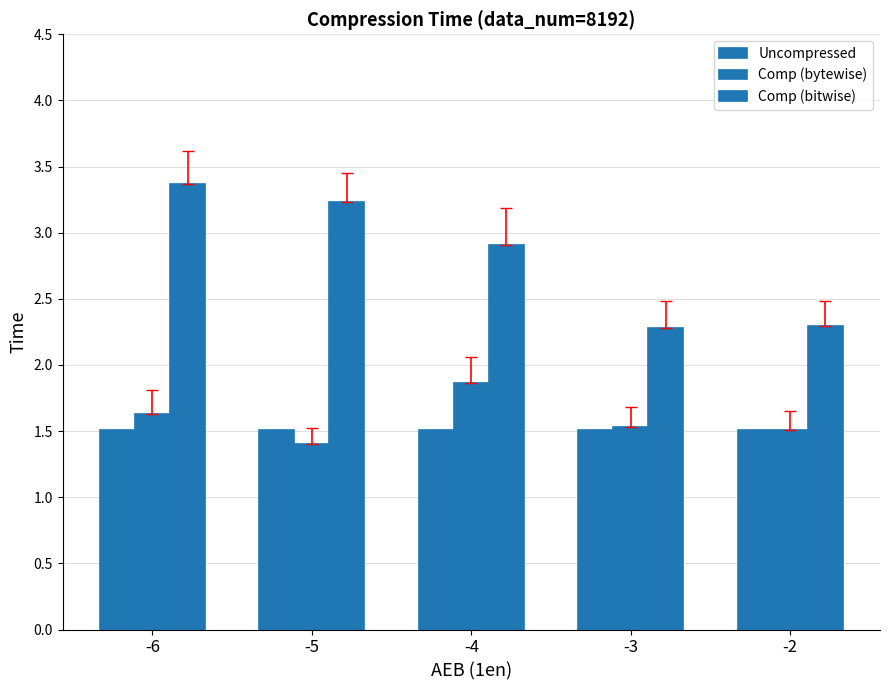

Where is Uncompressed nearest to the value 1?

-6